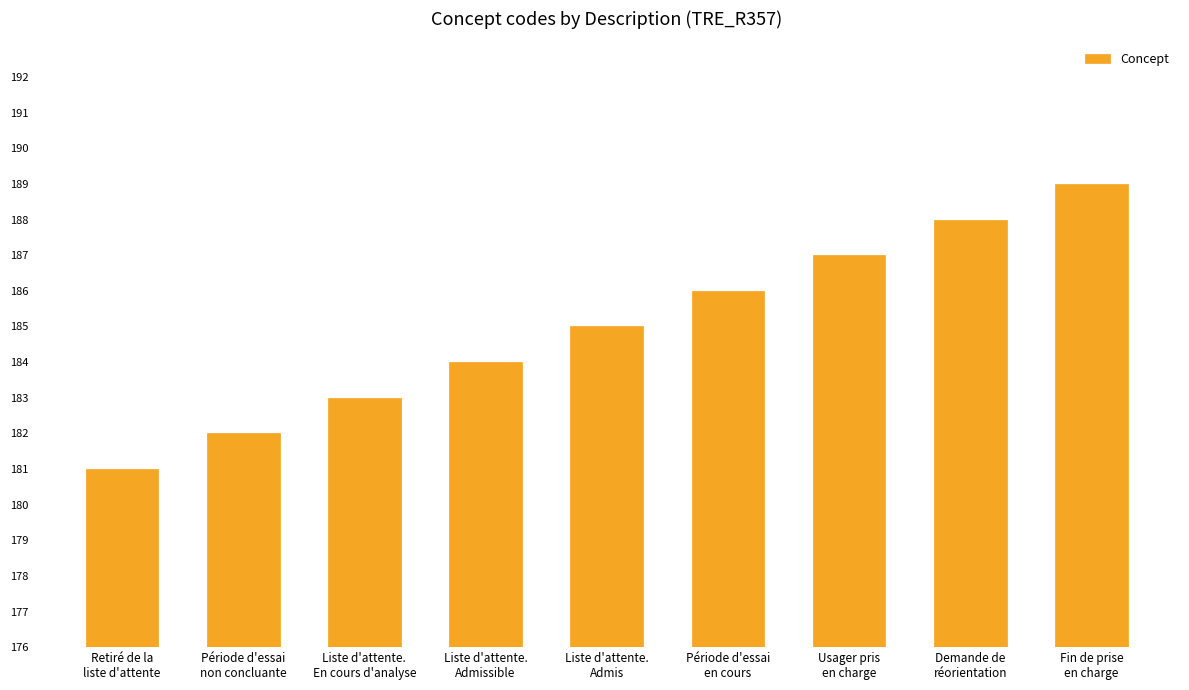

Does the chart contain any negative values?

No